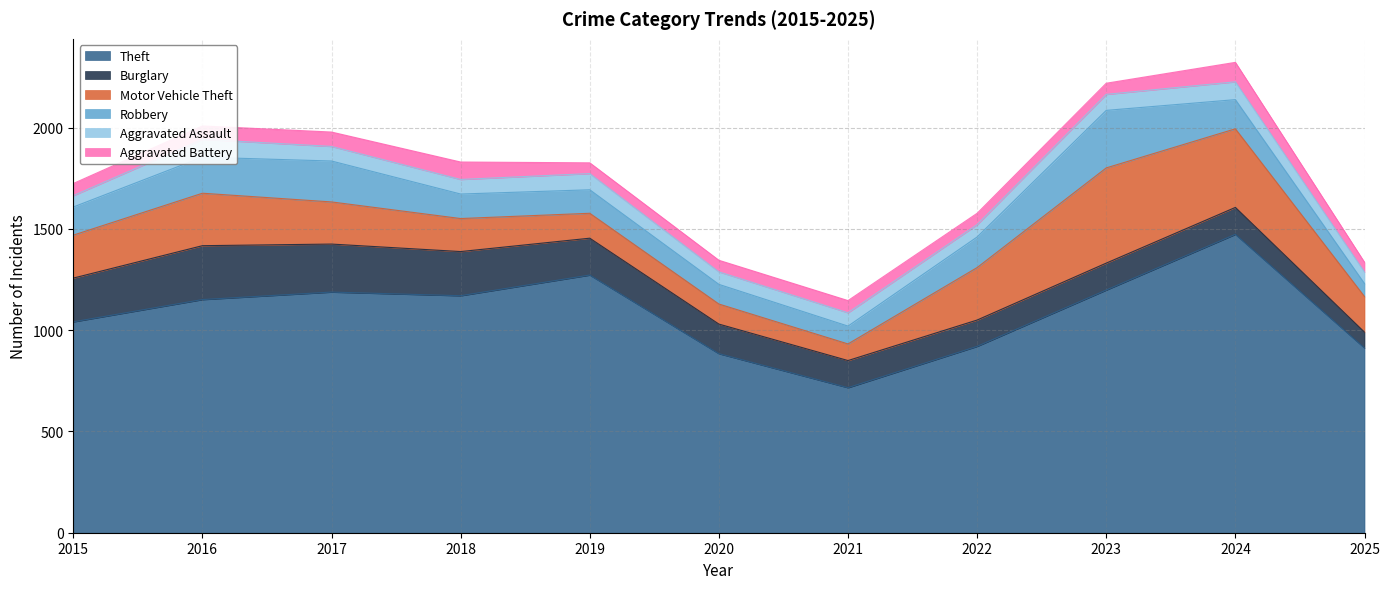

What is the average value of the Burglary series?

170